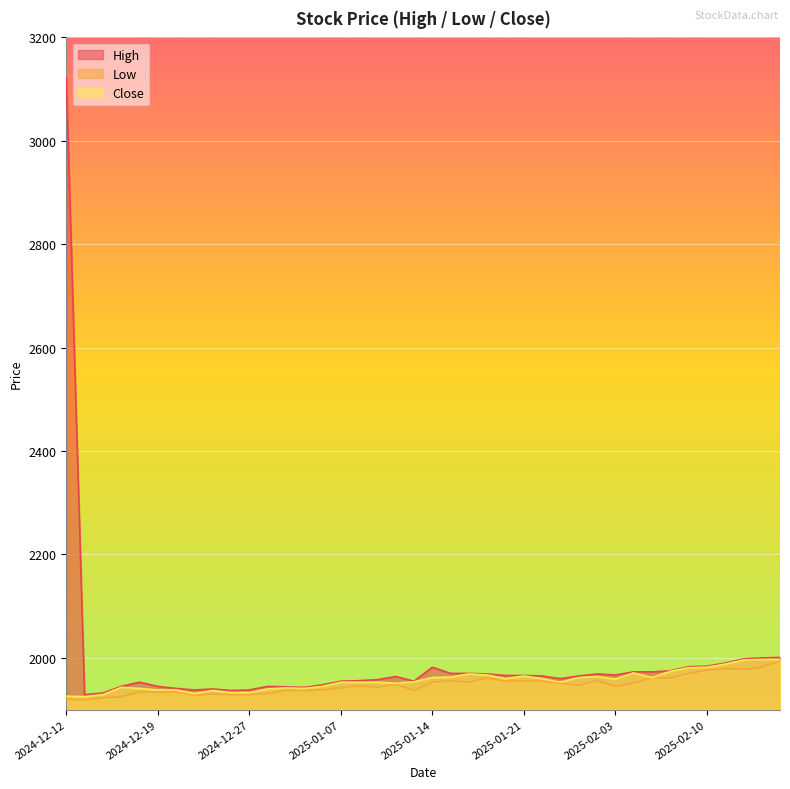

How many values in the Close series exceed 1954?

19